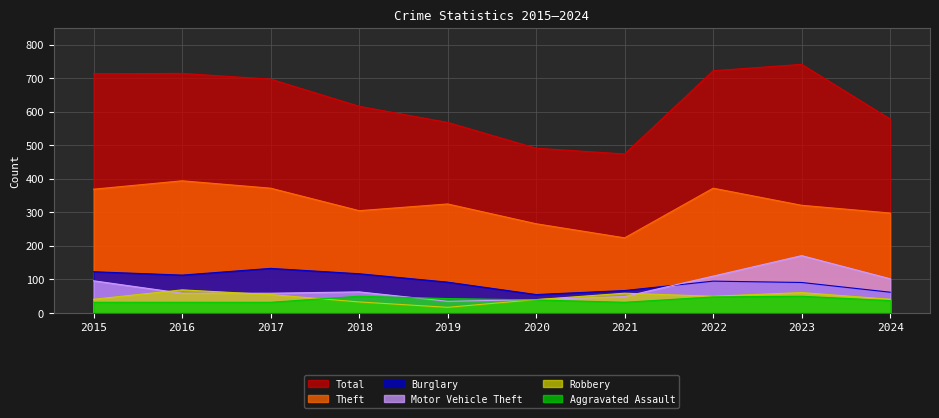

Reading left to right, what are all the values shown in this chart?

Total: 2015=713	2016=714	2017=697	2018=616	2019=568	2020=491	2021=474	2022=722	2023=741	2024=578
Theft: 2015=369	2016=394	2017=372	2018=305	2019=325	2020=266	2021=224	2022=372	2023=321	2024=298
Burglary: 2015=123	2016=113	2017=133	2018=117	2019=92	2020=55	2021=67	2022=95	2023=91	2024=62
Motor Vehicle Theft: 2015=96	2016=59	2017=59	2018=63	2019=35	2020=40	2021=49	2022=110	2023=171	2024=102
Robbery: 2015=41	2016=69	2017=55	2018=33	2019=17	2020=40	2021=59	2022=50	2023=61	2024=41
Aggravated Assault: 2015=32	2016=32	2017=32	2018=50	2019=43	2020=39	2021=32	2022=48	2023=50	2024=37